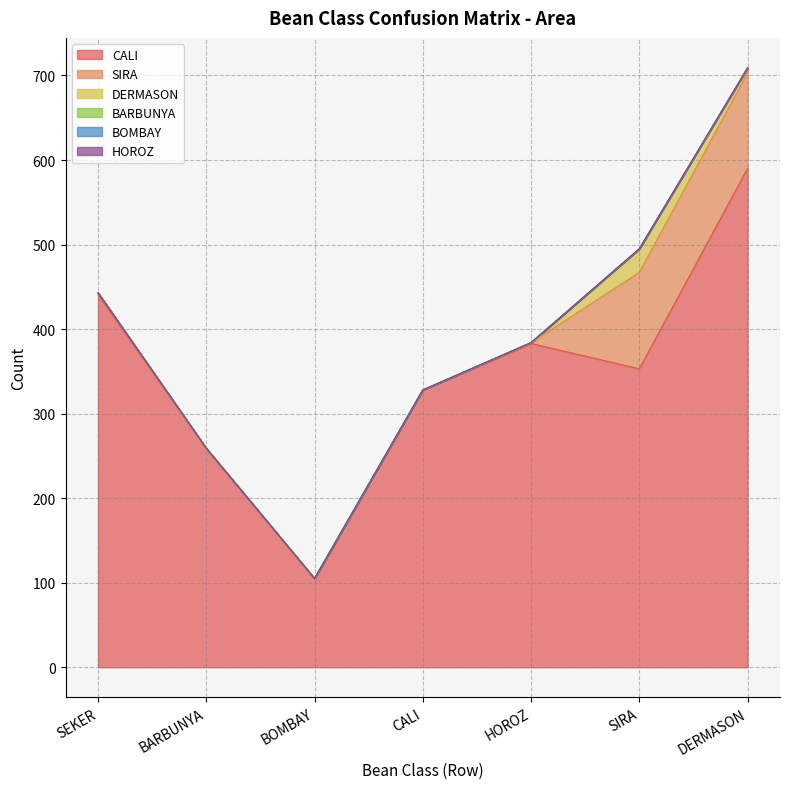

True or false: SIRA and DERMASON cross at least once.

False